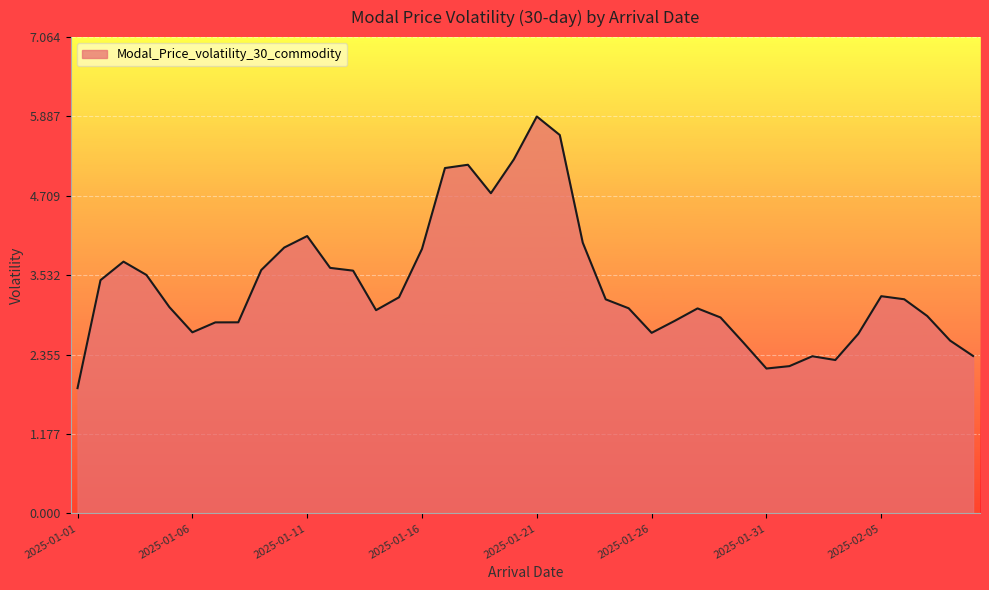

How many categories are shown in the chart?

40